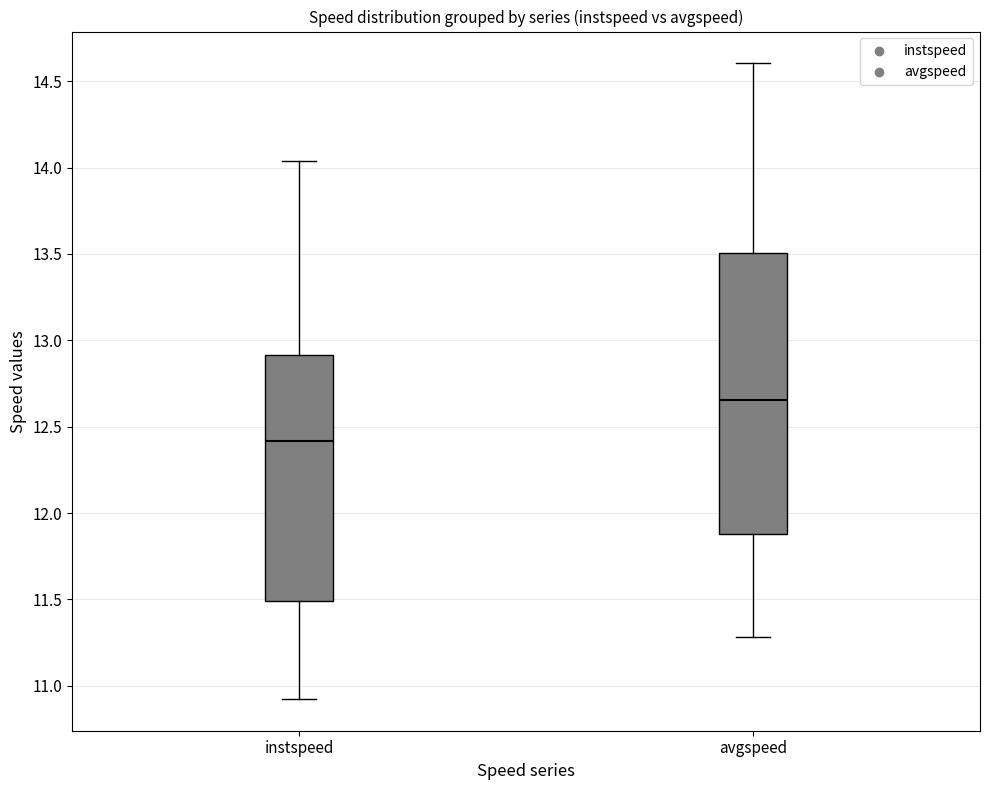

Where is the lower edge of the box for instspeed on the y-axis? The values are not printed on the chart, so give them approximately, as read against the axis.

11.50